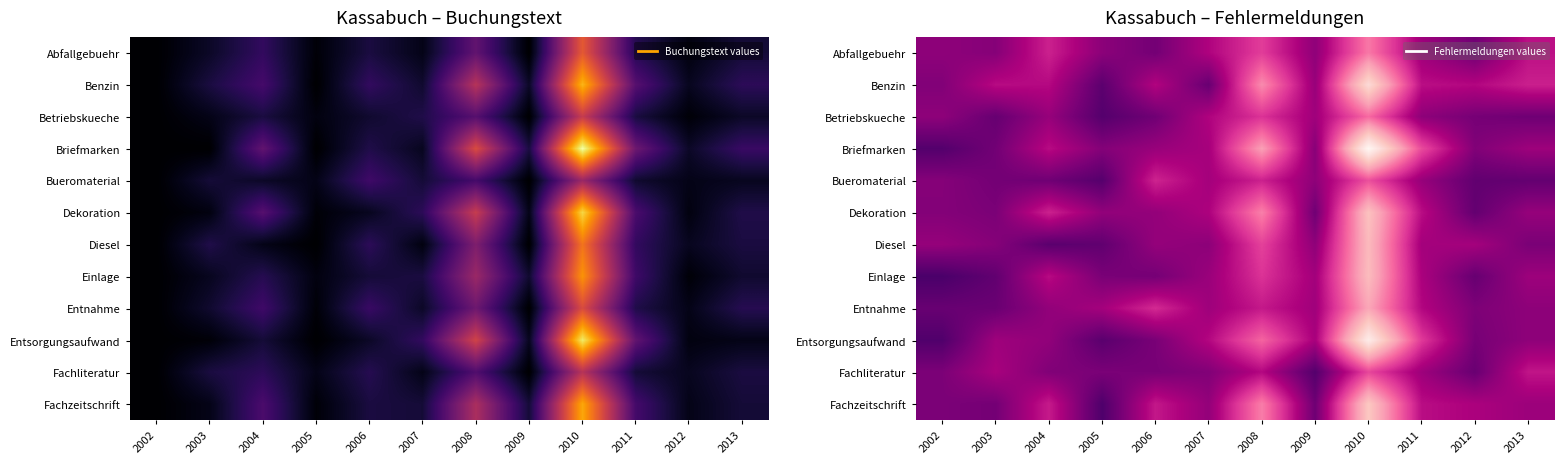

What is the minimum value shown in the chart?

0.5